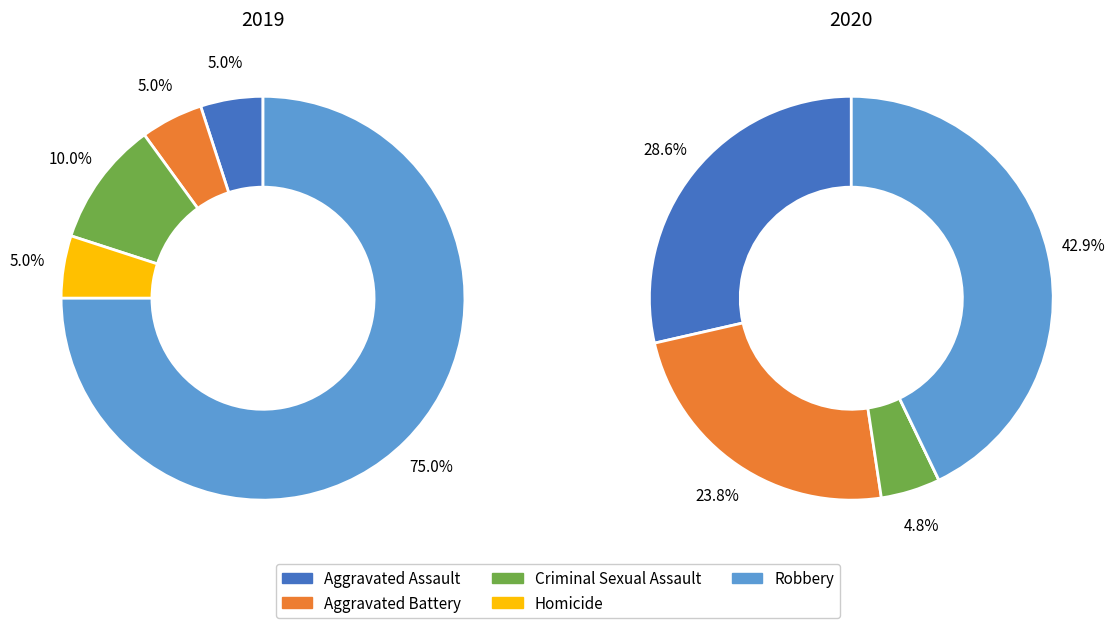

Count the number of slices in the pie.

5